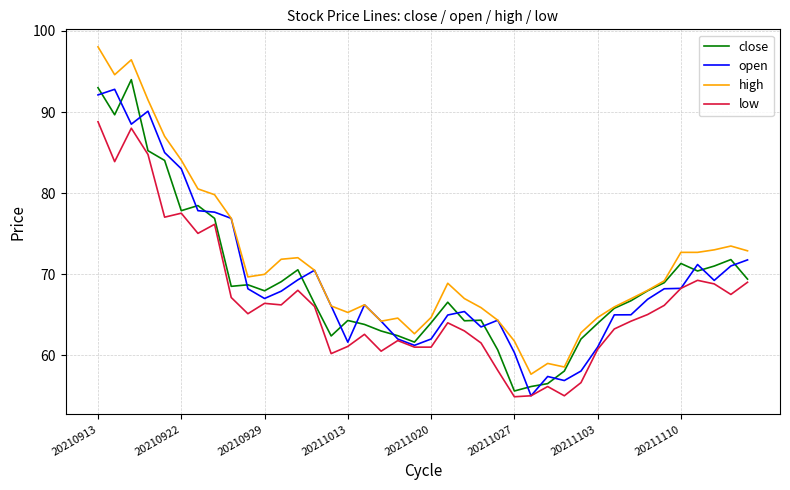

What is the greatest value displayed?

98.0